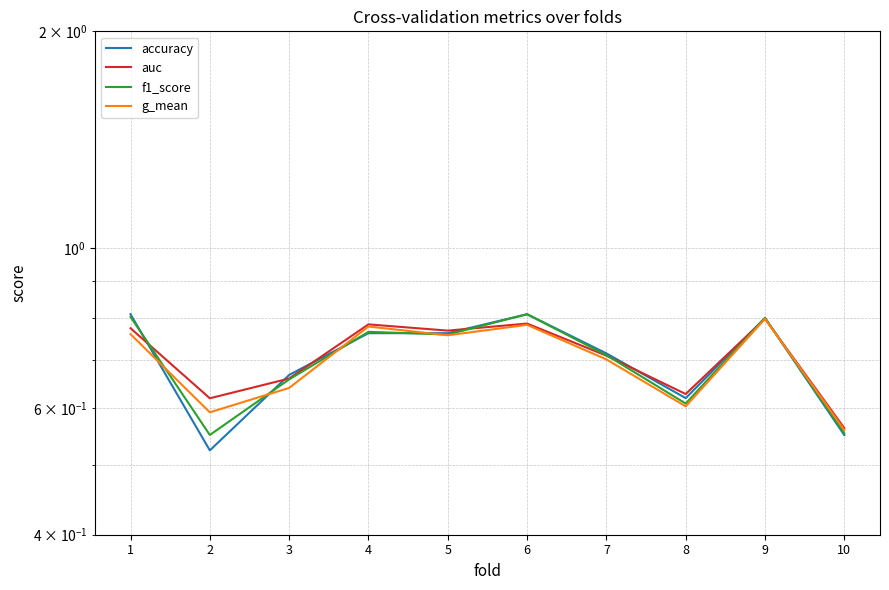

Reading right to left, extract all data points from this chart.

accuracy: 0.6	0.8	0.6	0.7	0.8	0.8	0.8	0.7	0.5	0.8
auc: 0.6	0.8	0.6	0.7	0.8	0.8	0.8	0.7	0.6	0.8
f1_score: 0.6	0.8	0.6	0.7	0.8	0.8	0.8	0.7	0.6	0.8
g_mean: 0.6	0.8	0.6	0.7	0.8	0.8	0.8	0.6	0.6	0.8